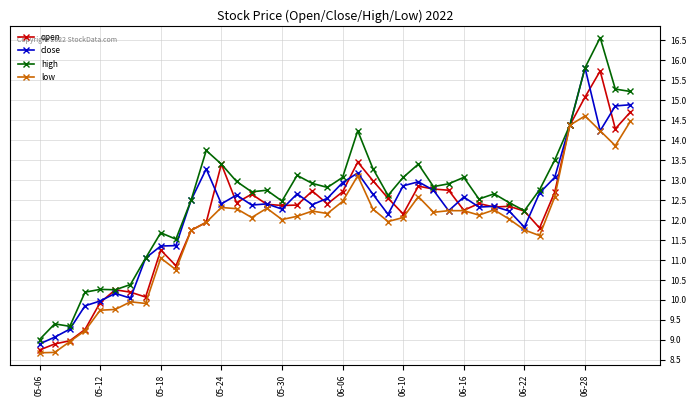

At how many categories does at least one series exceed 8?

40